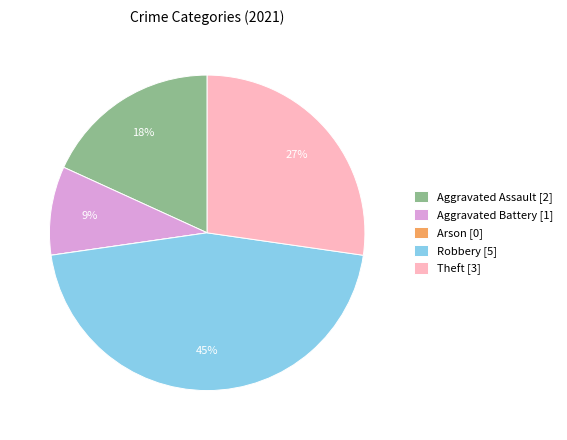

What is the largest slice in the pie chart?

Robbery [5]